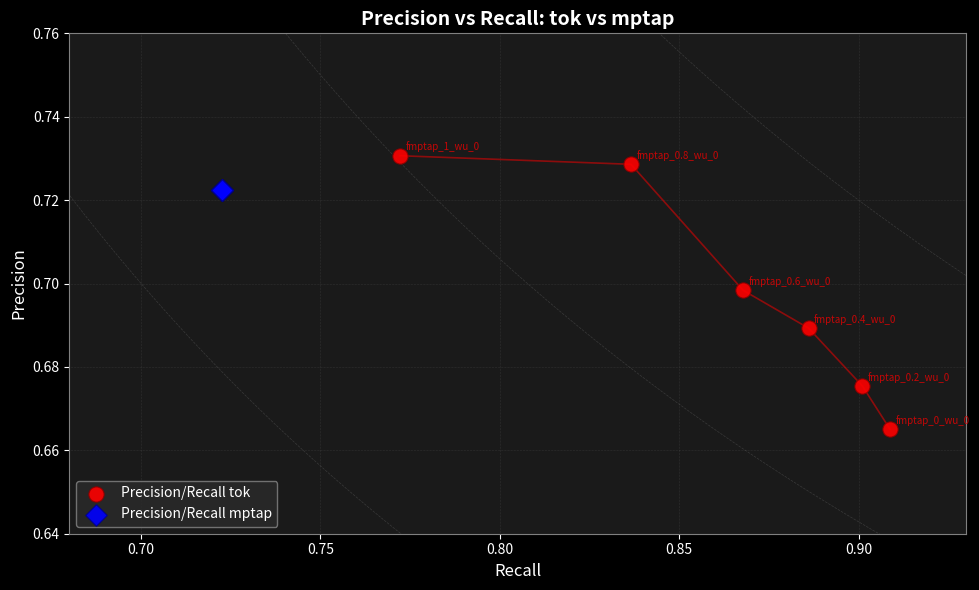

What are all the series names shown in the legend?

Precision/Recall tok, Precision/Recall mptap